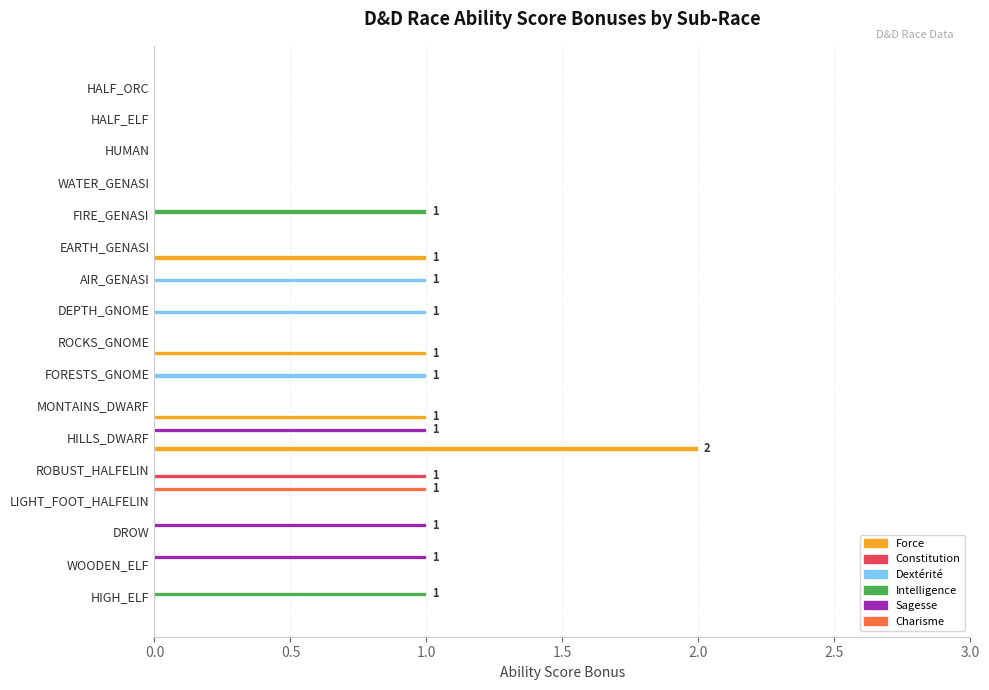

Between ROBUST_HALFELIN and WATER_GENASI, which series saw the biggest shift?

Constitution